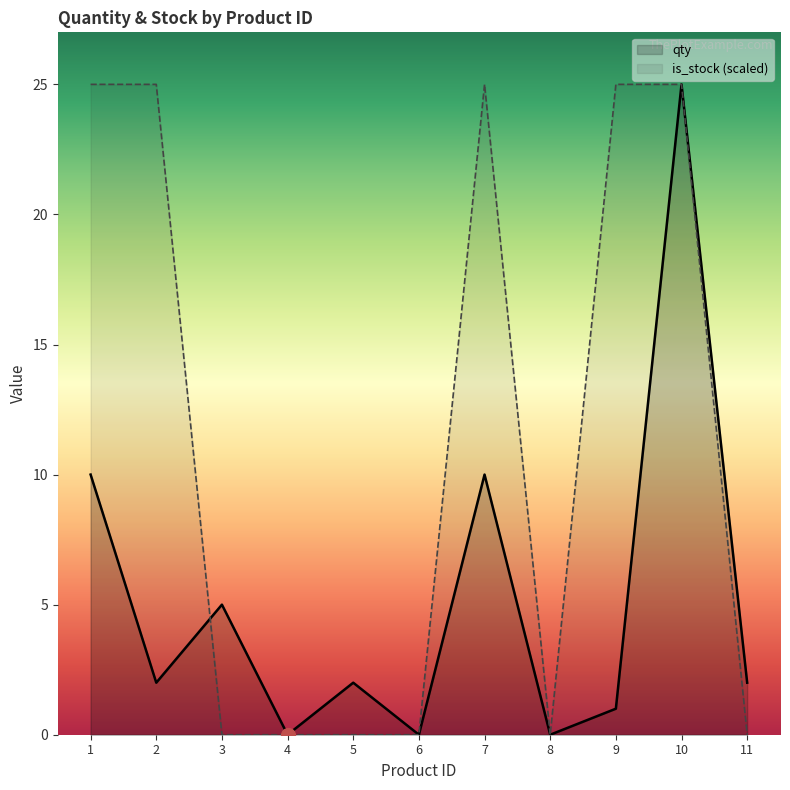

Reading left to right, extract all data points from this chart.

qty: 10	2	5	0	2	0	10	0	1	25	2
is_stock: 25	25	0	0	0	0	25	0	25	25	0